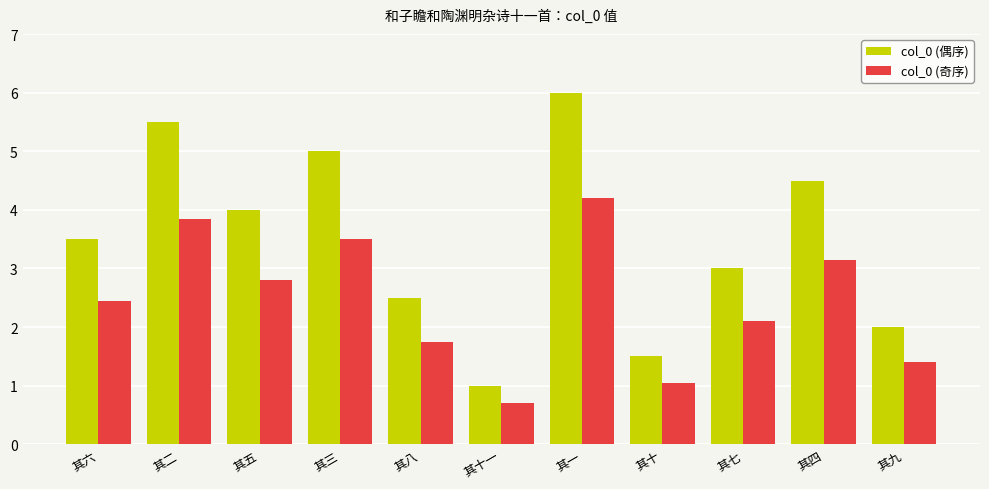

What is the sum of all col_0 (偶序) values?

38.5